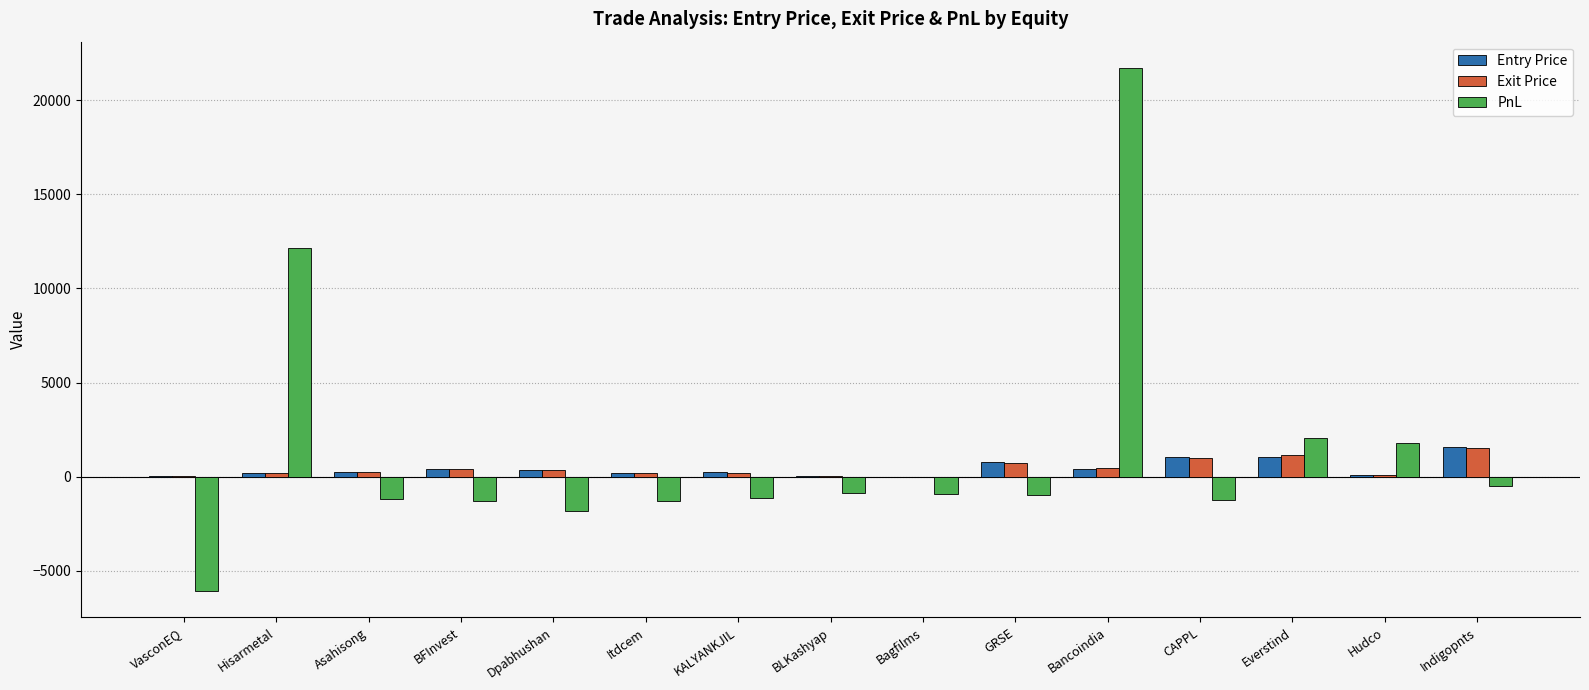

The PnL series shows 1770.0 at Hudco. True or false?

True